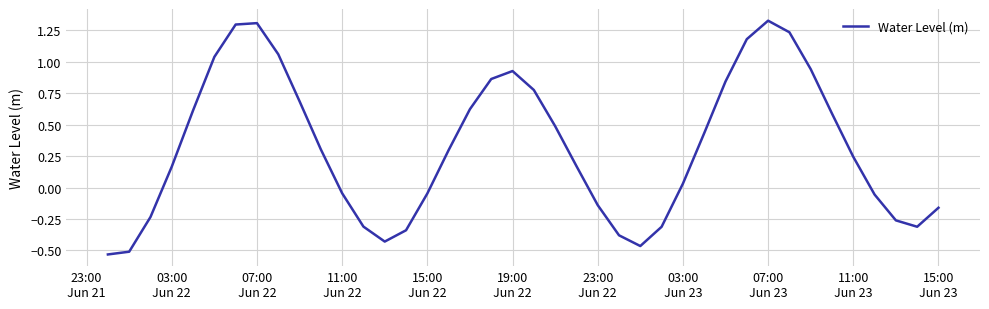

What is the difference between the maximum and minimum values?

1.9